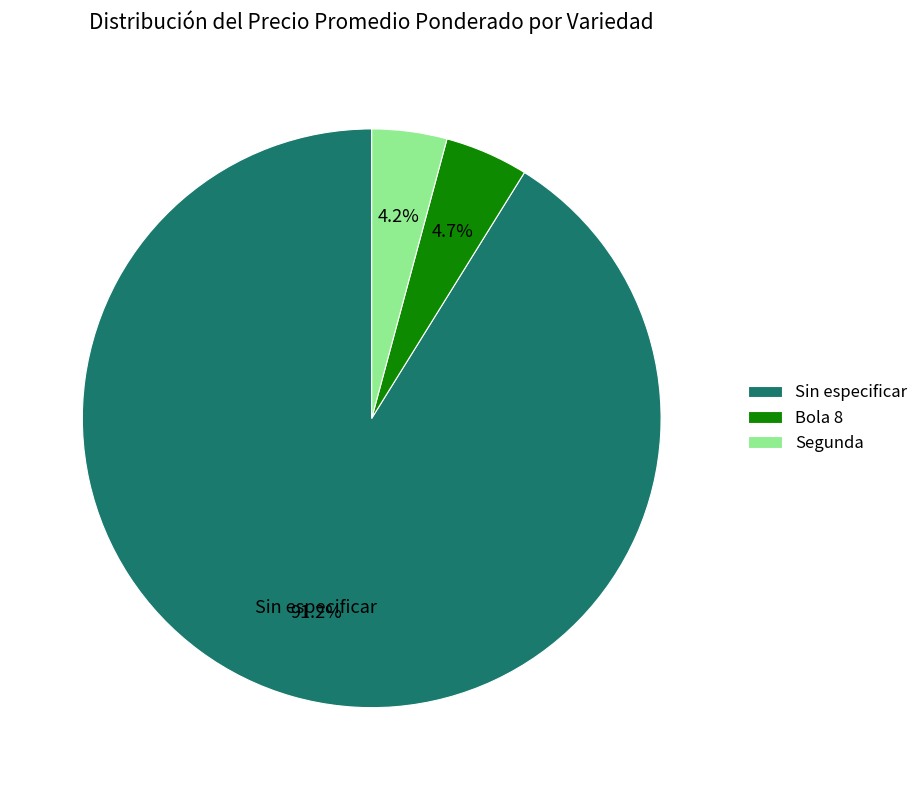

To the nearest percent, what is the difference between the largest and smallest slice percentages?

87%